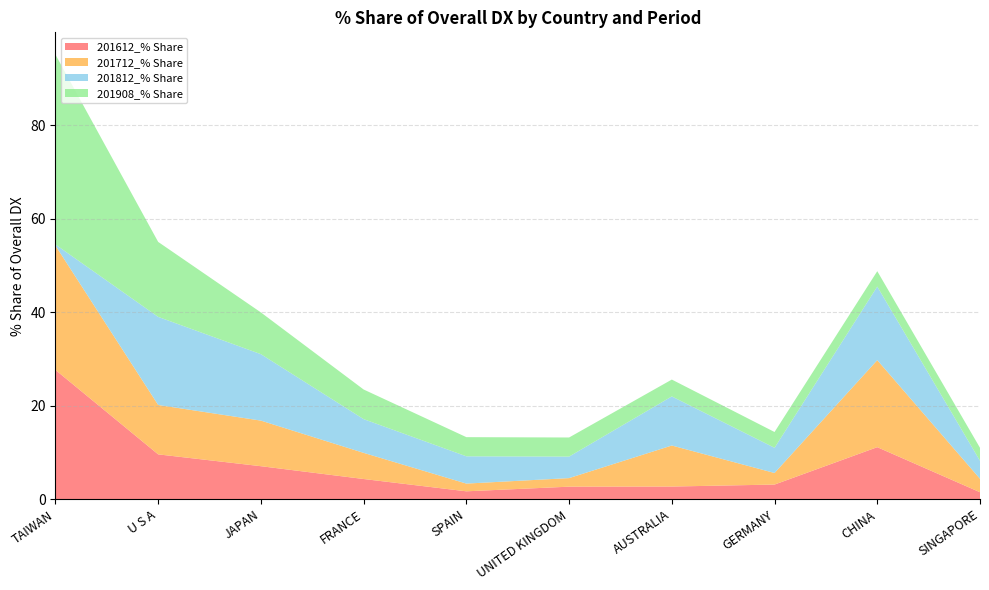

Reading left to right, list all the values displayed in this chart.

201612_% Share: 27.6	9.6	7.1	4.3	1.7	2.7	2.7	3.1	11.1	1.5
201712_% Share: 26.6	10.6	9.7	5.6	1.6	1.8	8.8	2.5	18.6	2.9
201812_% Share: 0.2	18.8	14.2	7.2	5.8	4.6	10.5	5.4	15.7	3.8
201908_% Share: 40.6	16.0	8.9	6.3	4.1	4.1	3.6	3.4	3.3	2.8